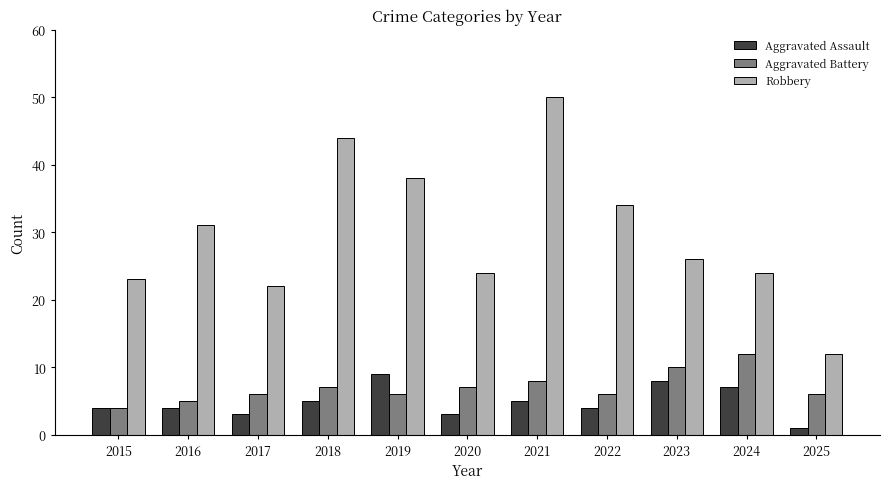

The Aggravated Assault series shows 4 at 2015. True or false?

True